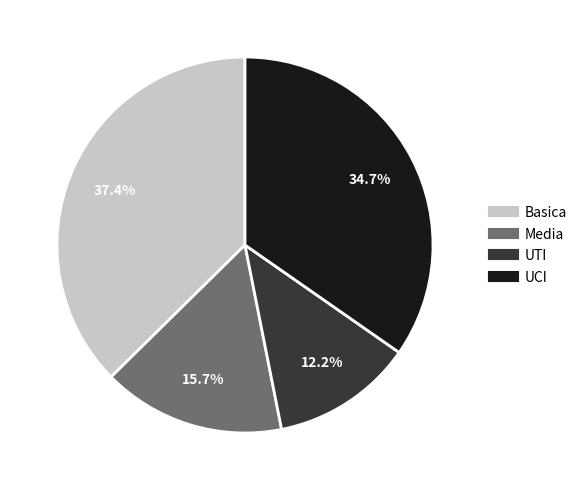

What is the ratio of the value at UTI to the value at Basica?

0.3